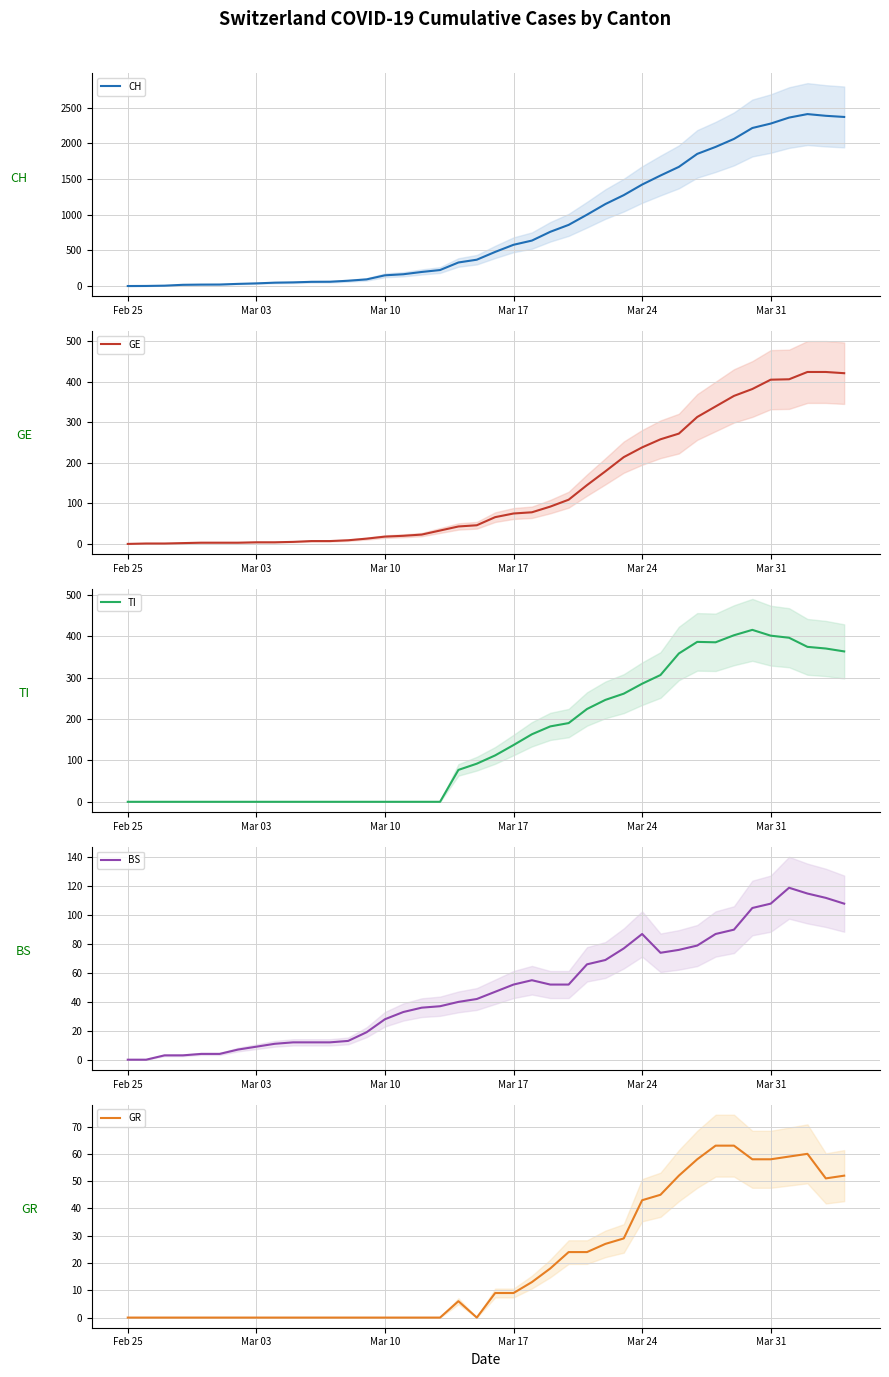

What is the sum of all CH values?

33207